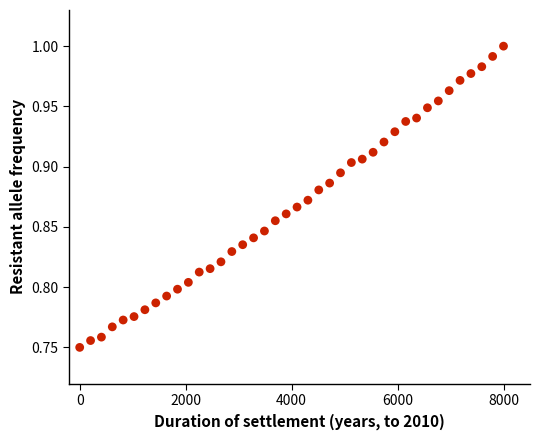

What is the range of X values (max minus min)?

8000.0